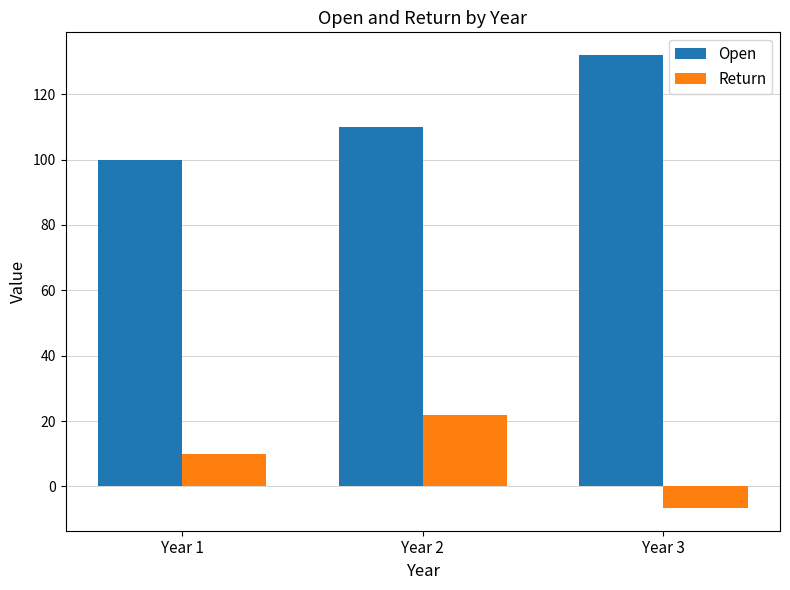

What is the average value of the Open series?

114.0